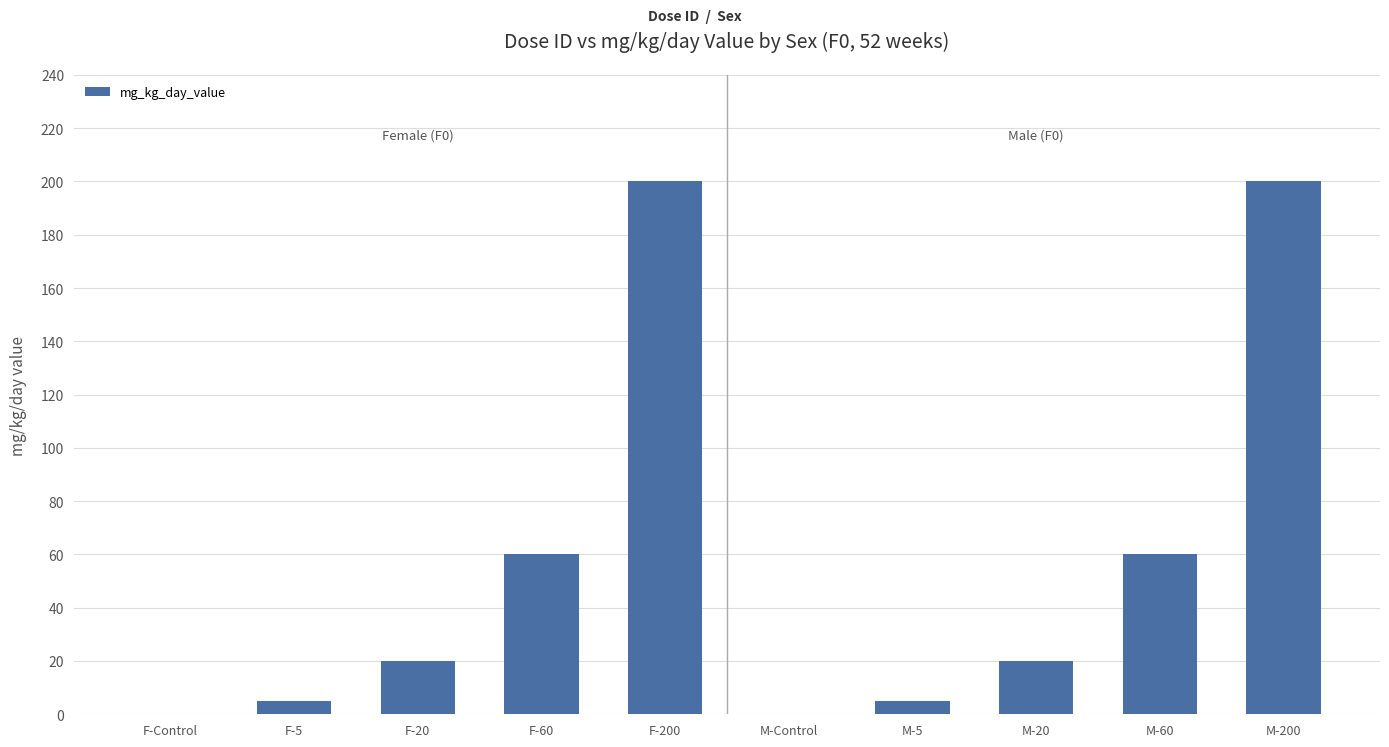

Approximately how many times larger is the value at F-200 compared to M-200?

1.0